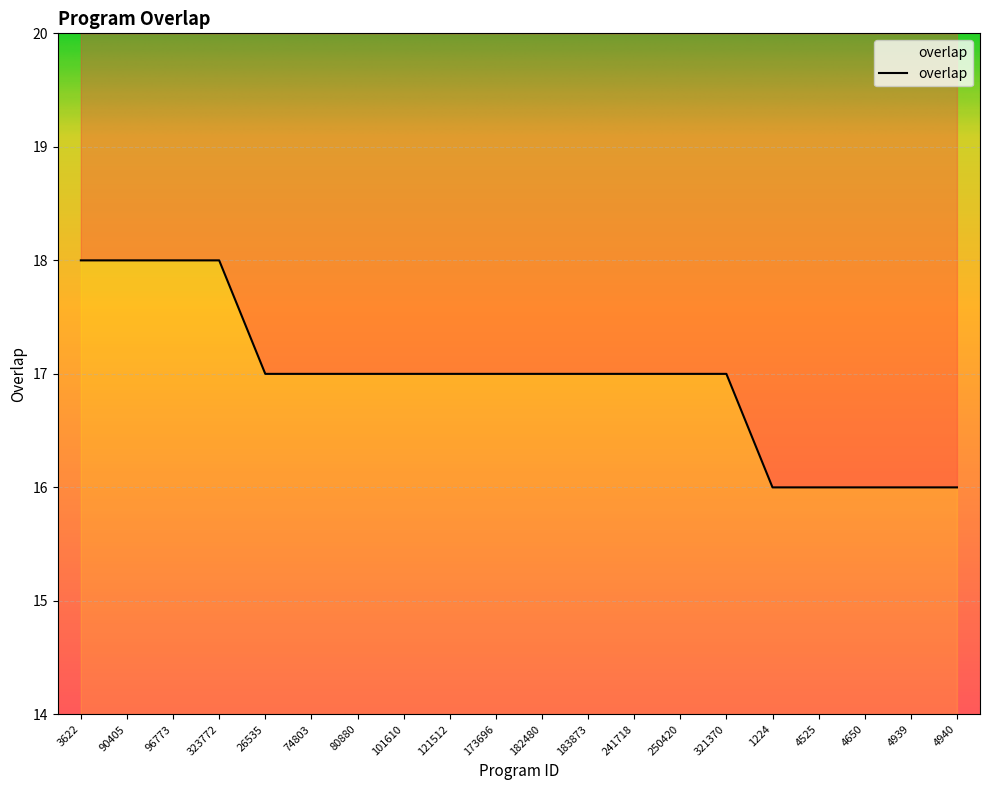

How many lines are shown in the chart?

1